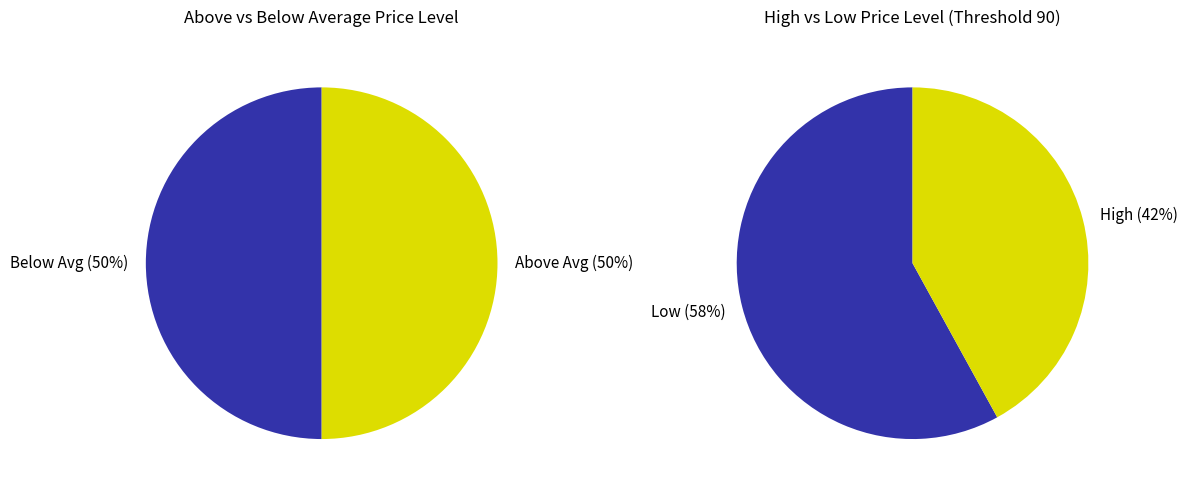

Does any single category account for the majority?

No